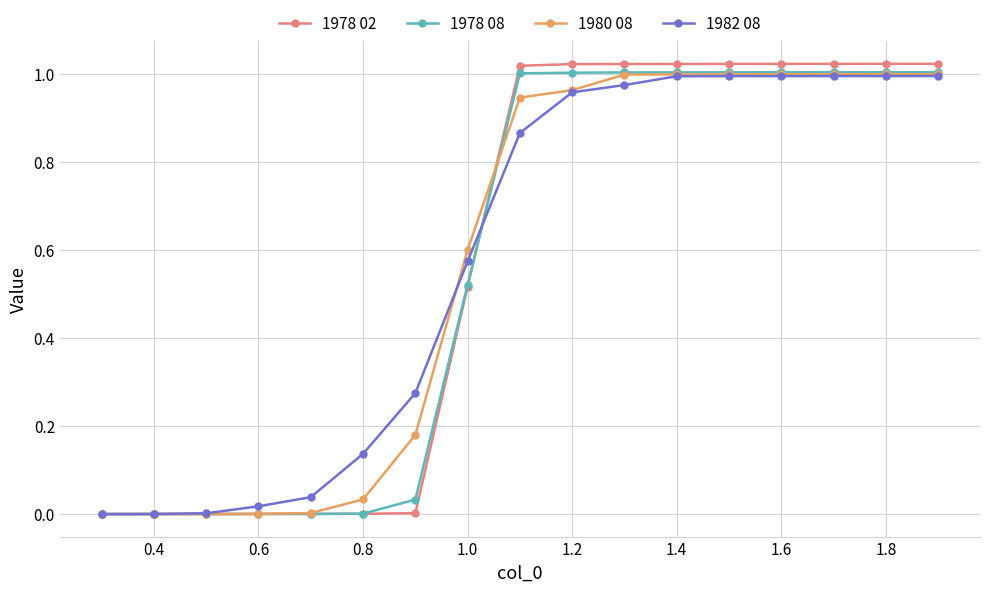

Which series has the largest range (max minus min)?

1978 02